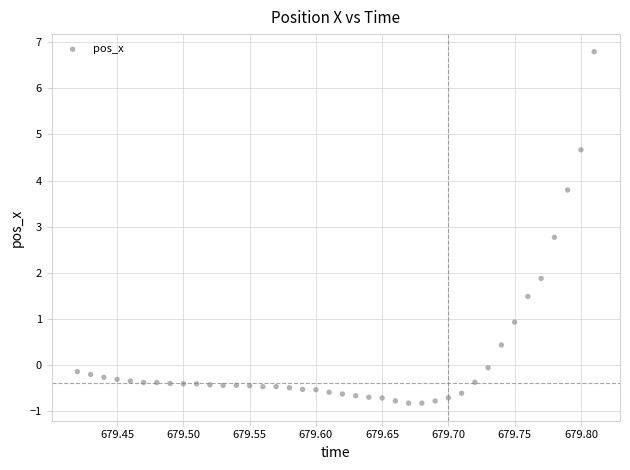

What Y value in the scatter plot is closest to 2?

1.9